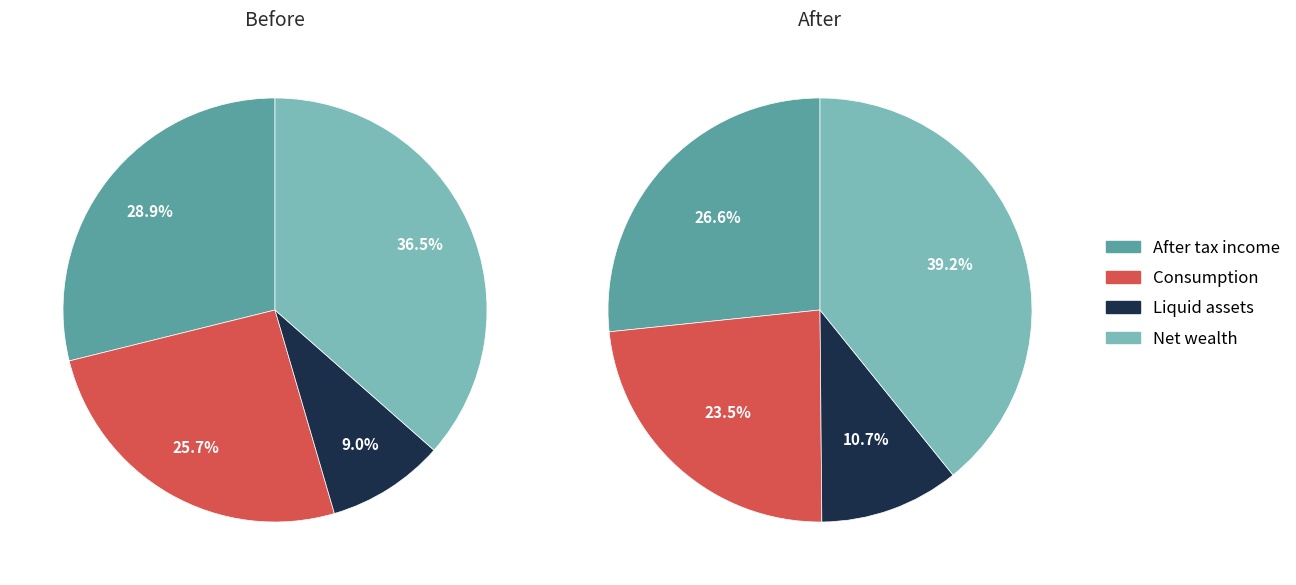

What is the largest slice in the pie chart?

Net wealth